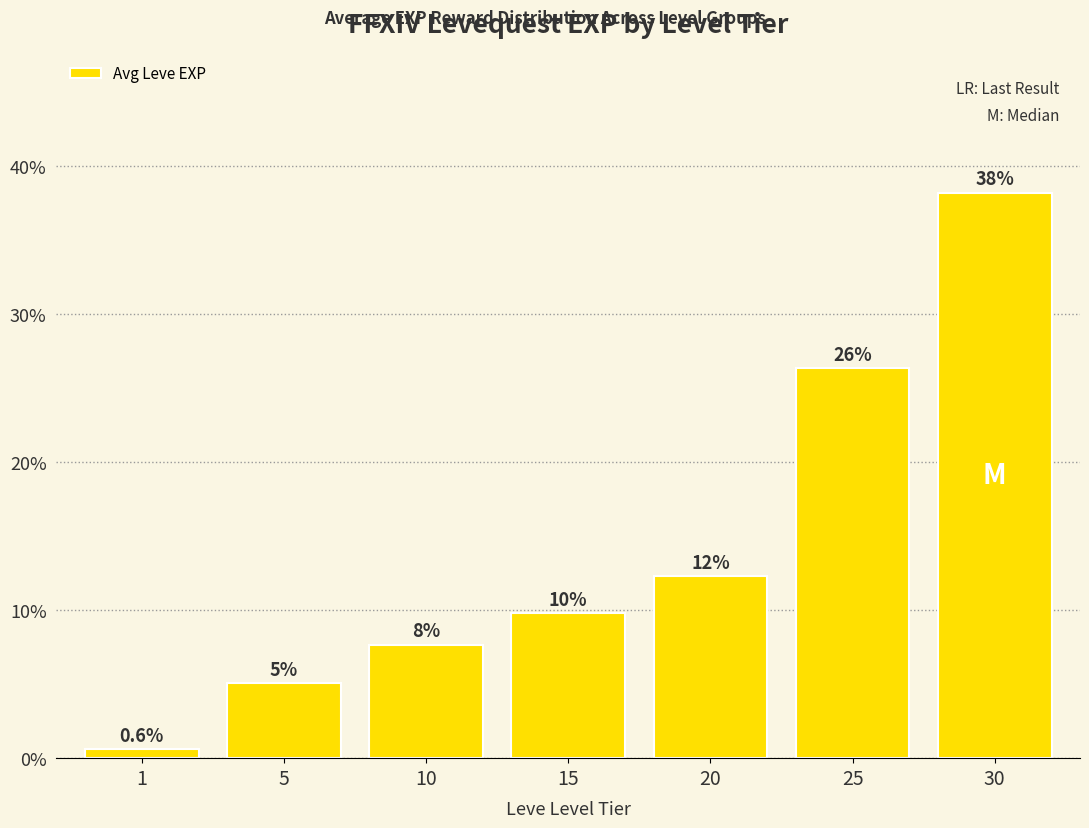

Reading left to right, transcribe all the data shown in this chart.

0.6	5.1	7.7	9.8	12.3	26.3	38.2